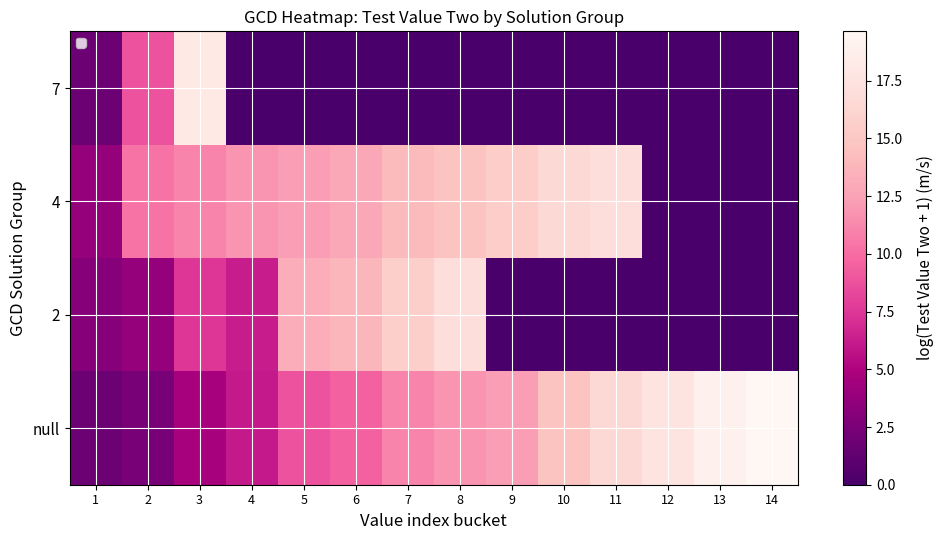

Reading left to right, extract all data points from this chart.

null: 1=1.8	2=2.4	3=4.6	4=6.1	5=8.8	6=9.5	7=11.0	8=11.8	9=12.2	10=14.6	11=16.5	12=17.5	13=18.8	14=19.6
2: 1=3.0	2=3.7	3=7.5	4=6.2	5=13.2	6=13.8	7=15.6	8=17.0	9=0.0	10=0.0	11=0.0	12=0.0	13=0.0	14=0.0
4: 1=3.7	2=10.3	3=11.0	4=11.8	5=12.2	6=12.8	7=14.1	8=14.6	9=15.4	10=16.5	11=17.0	12=0.0	13=0.0	14=0.0
7: 1=1.8	2=8.8	3=18.1	4=0.0	5=0.0	6=0.0	7=0.0	8=0.0	9=0.0	10=0.0	11=0.0	12=0.0	13=0.0	14=0.0